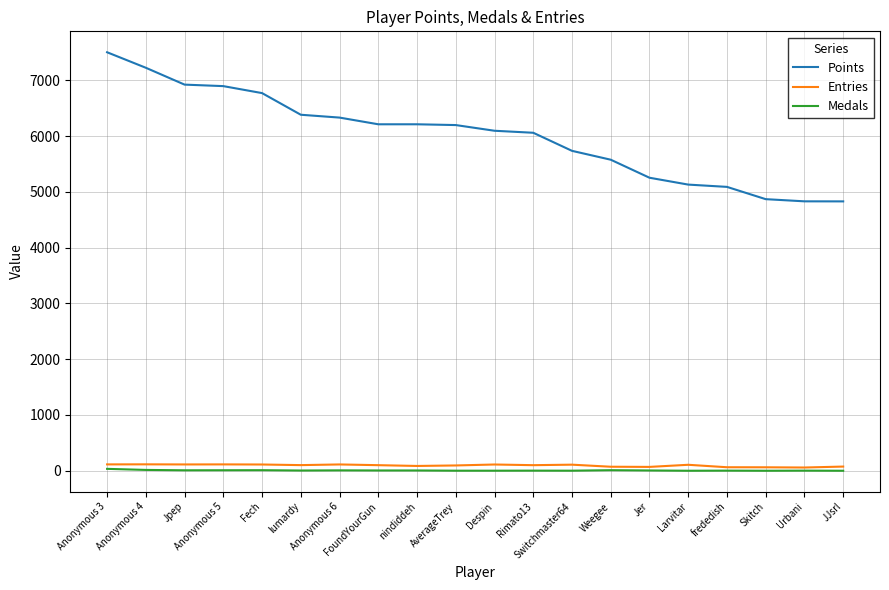

Which series has the widest spread of values?

Points